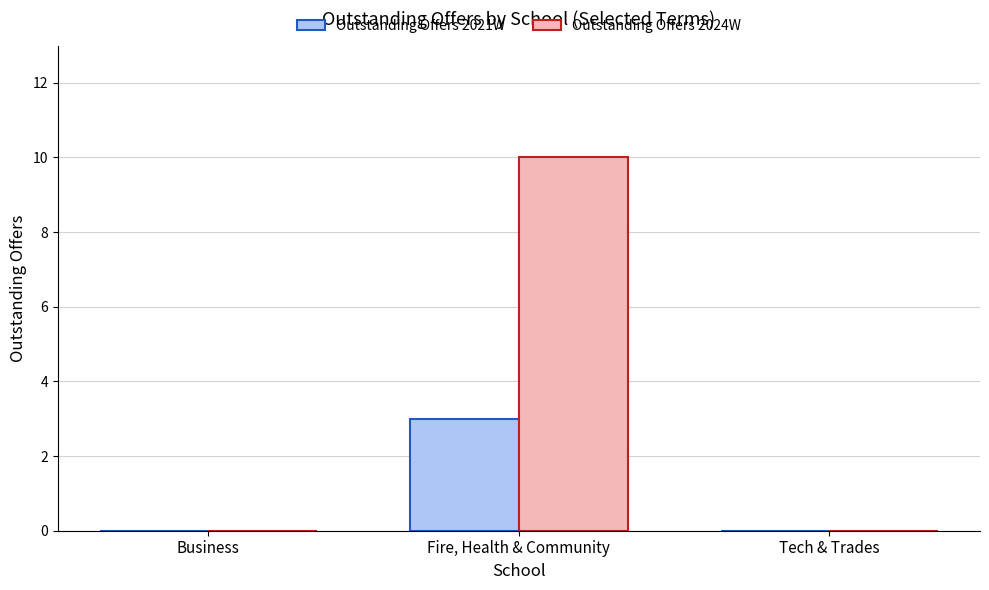

Which series has the largest total across all categories?

Outstanding Offers 2024W